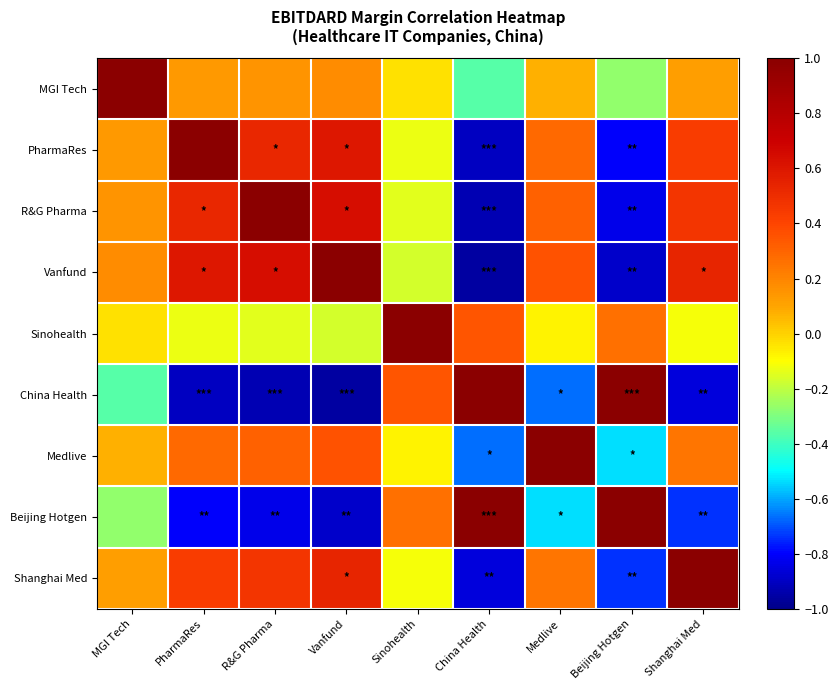

What is the difference between the highest and lowest values at Beijing Hotgen?

1.9